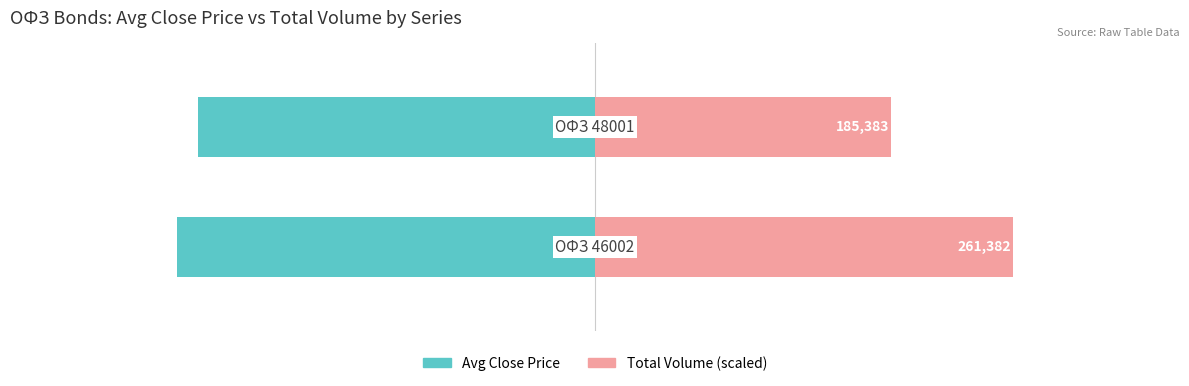

Reading left to right, extract all data points from this chart.

Avg Close Price: -99.9	-94.8
Total Volume (scaled): 99.9	70.8